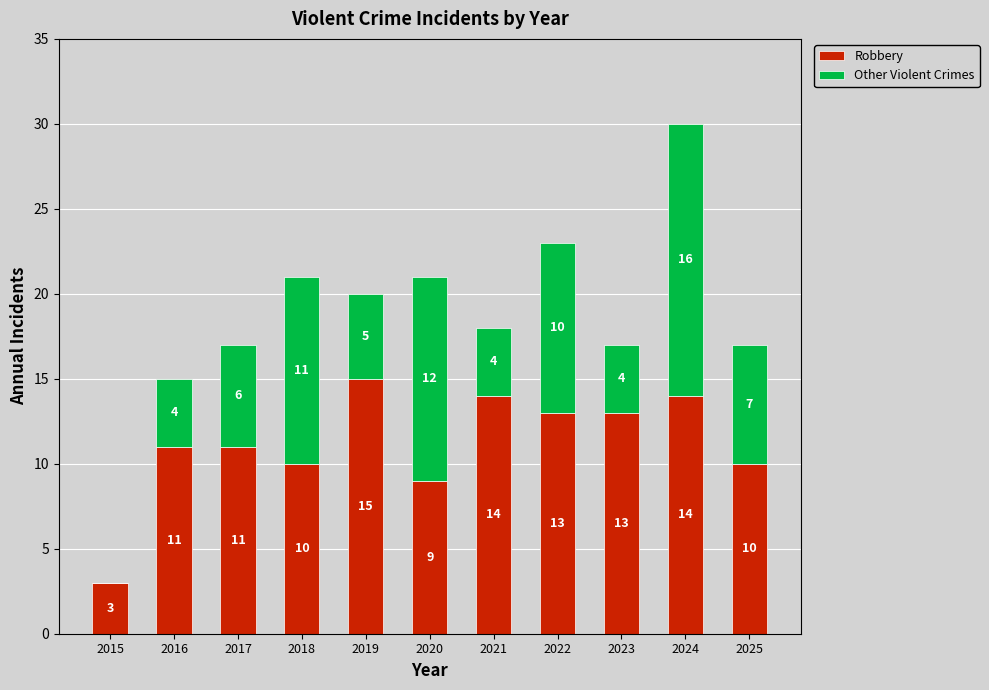

What is the sum of all Robbery values?

123